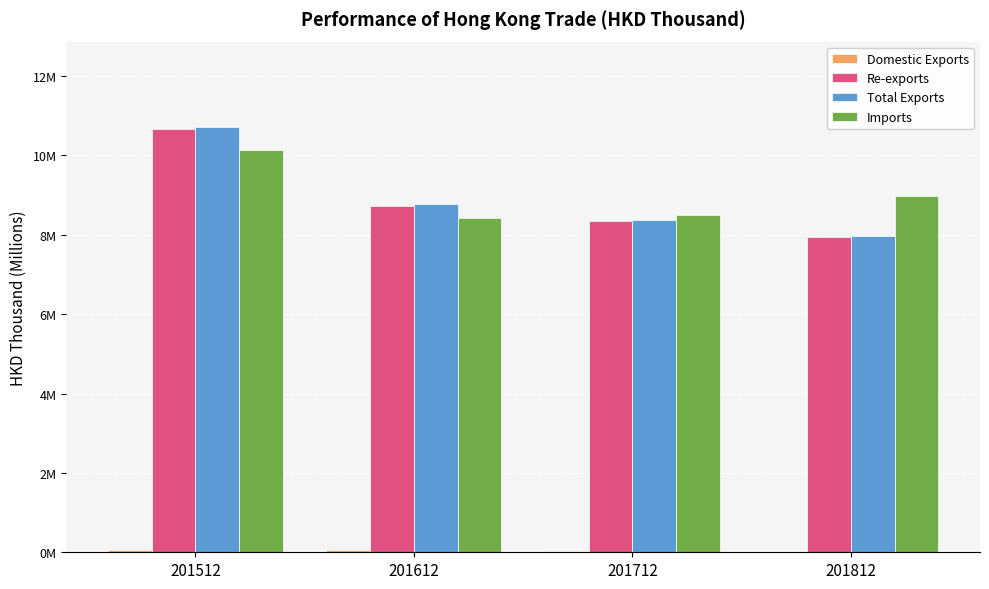

What is the difference between the Re-exports values at 201712 and 201812?

0.4